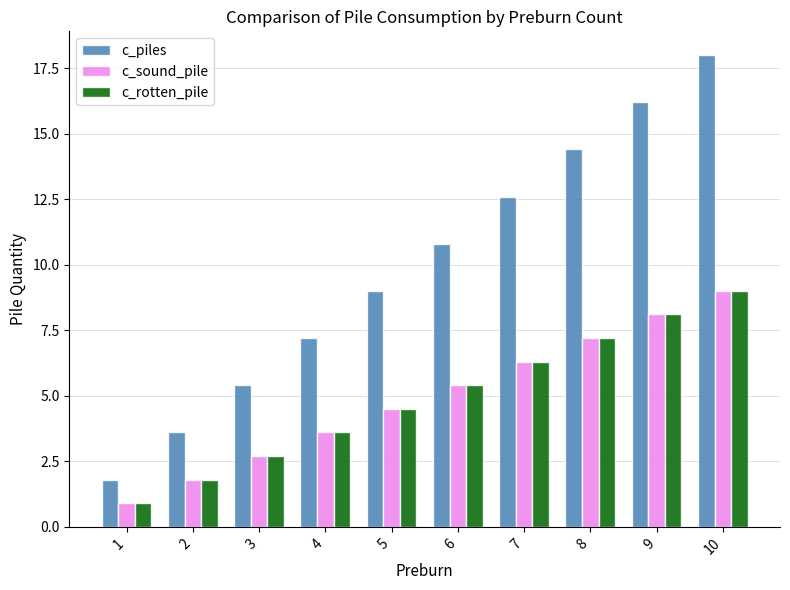

The value of c_sound_pile at 6 is 3.7. True or false?

False